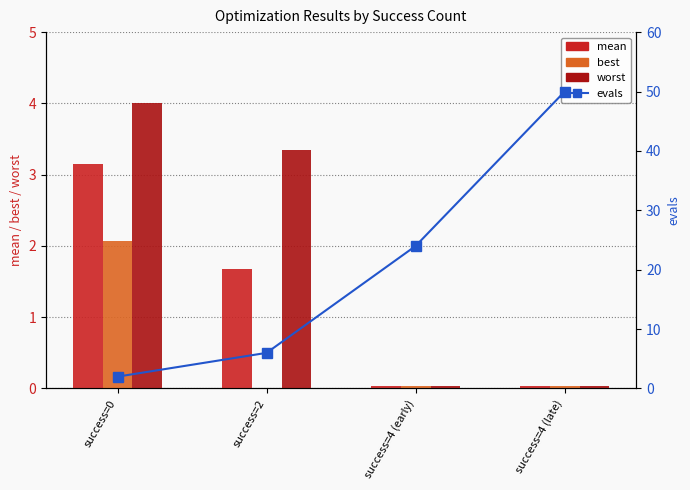

Is the value of mean at success=4 (late) greater than the value of worst at success=2?

No